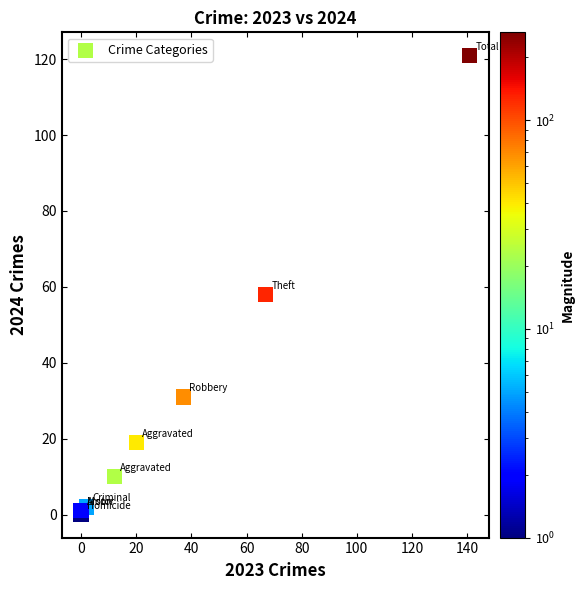

What Y value in the scatter plot is closest to 60?

58